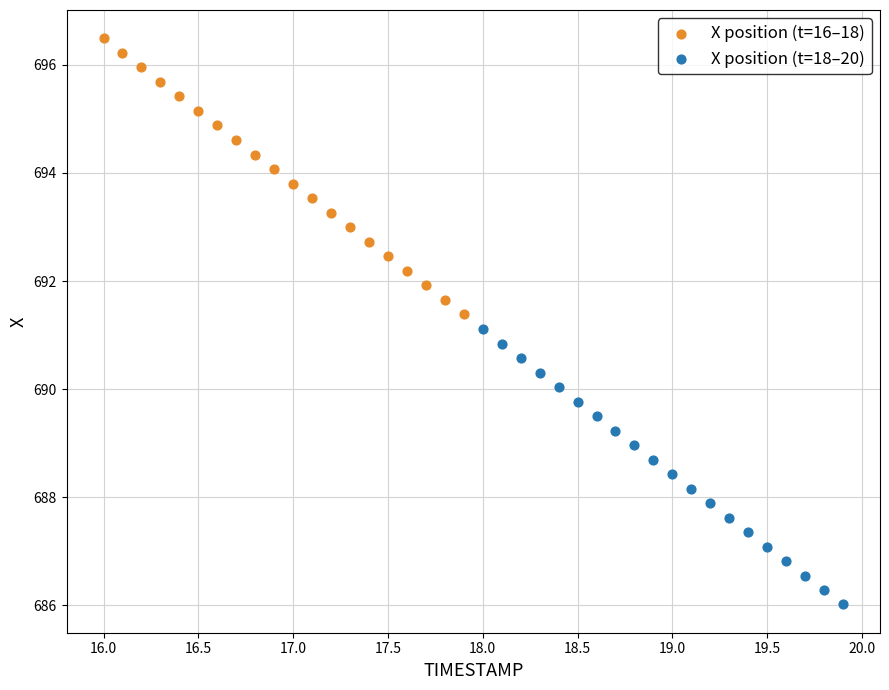

Which series contains the lowest Y value?

X position (t=18–20)